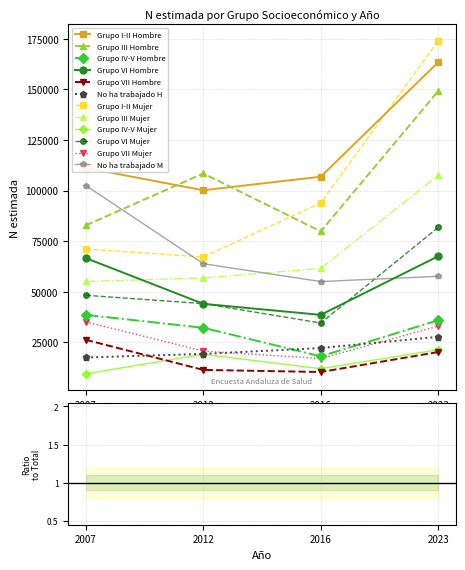

Which category has the lowest value in the No ha trabajado H series?

2007